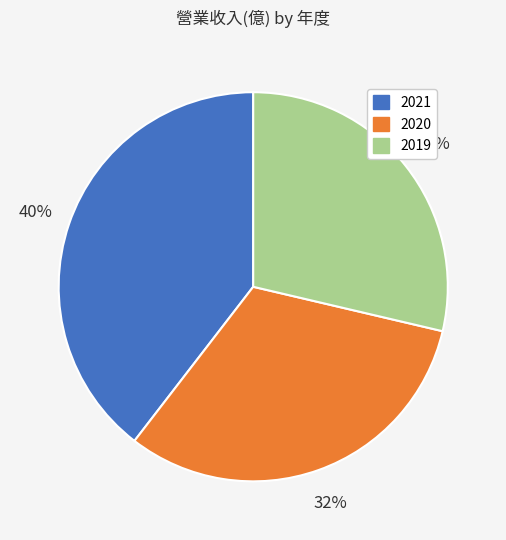

To the nearest percent, what is the combined percentage of 2020 and 2021?

71%